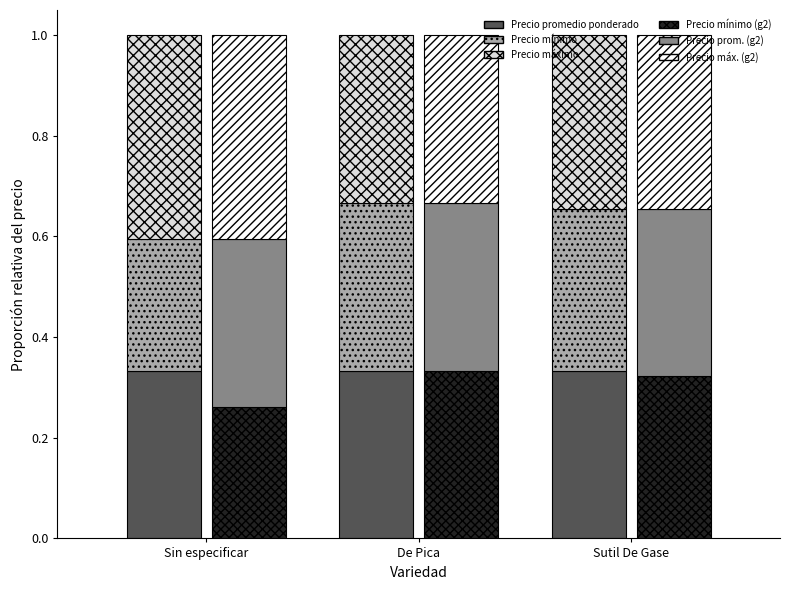

What is the total value across all series at De Pica?

2.0